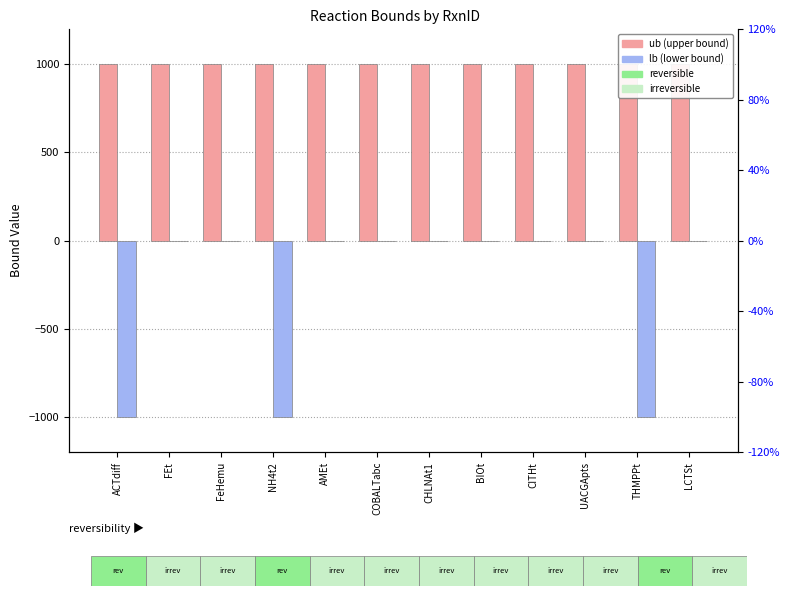

What are all the series names shown in the legend?

ub, lb